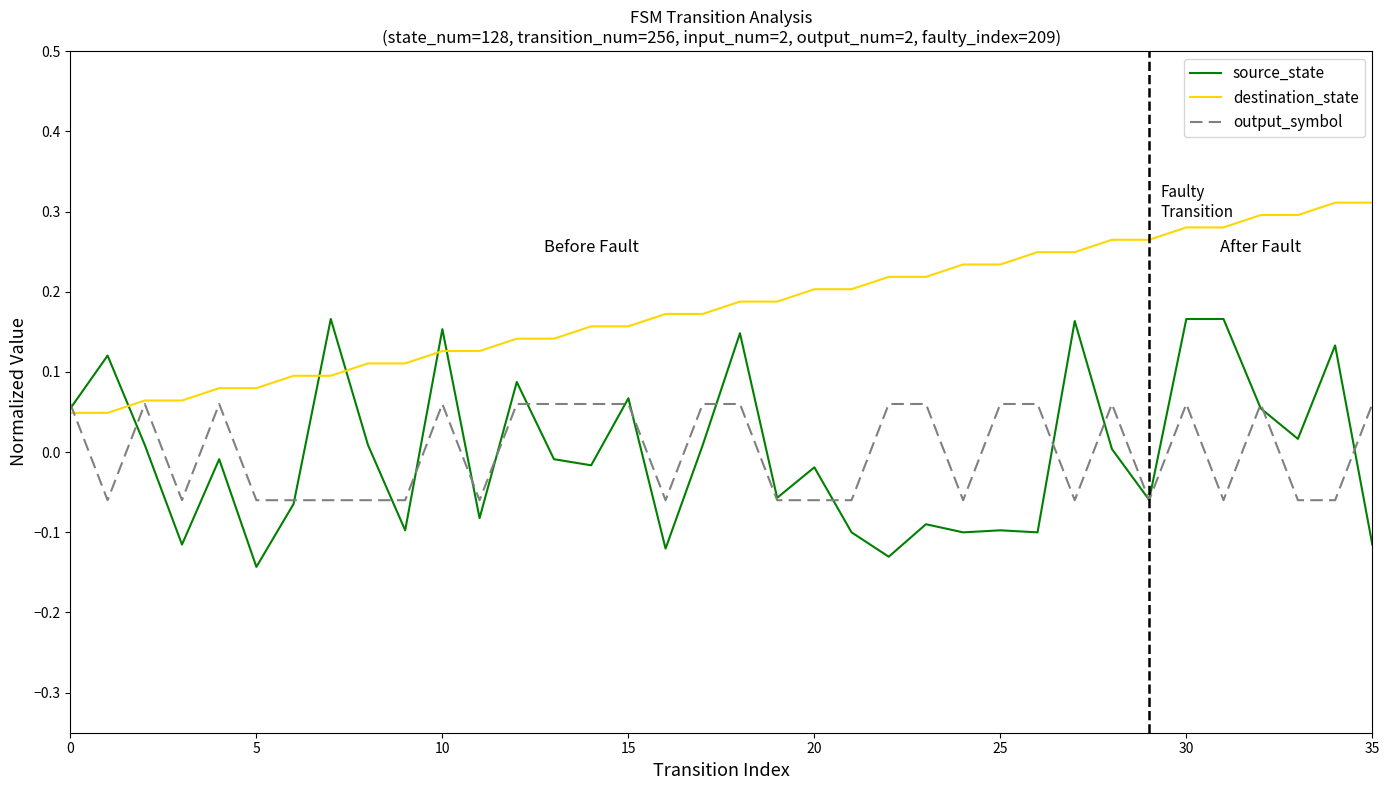

Rank the series by their maximum value, from highest to lowest.

destination_state, source_state, output_symbol